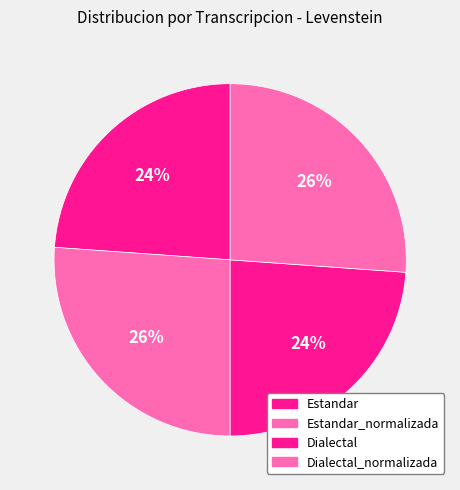

How many segments does this pie chart have?

4